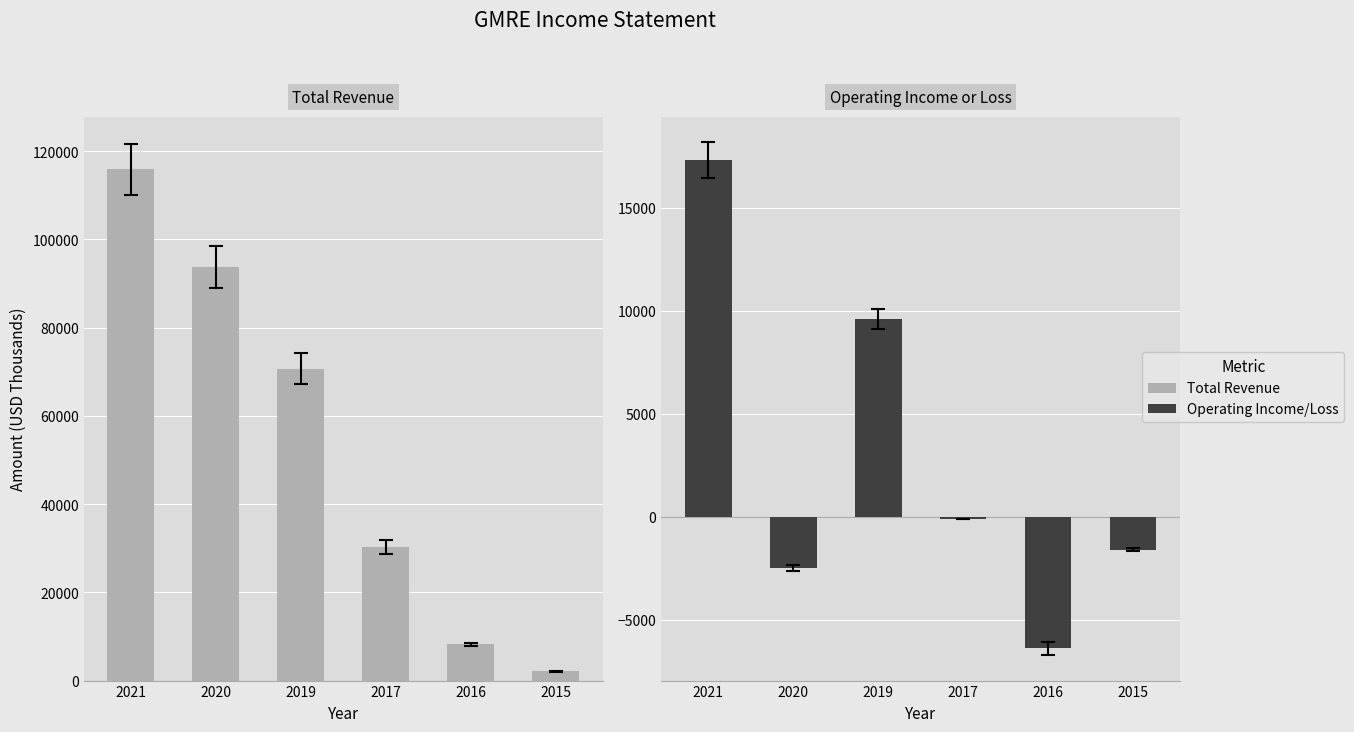

At which label does Total Revenue reach its peak?

2021